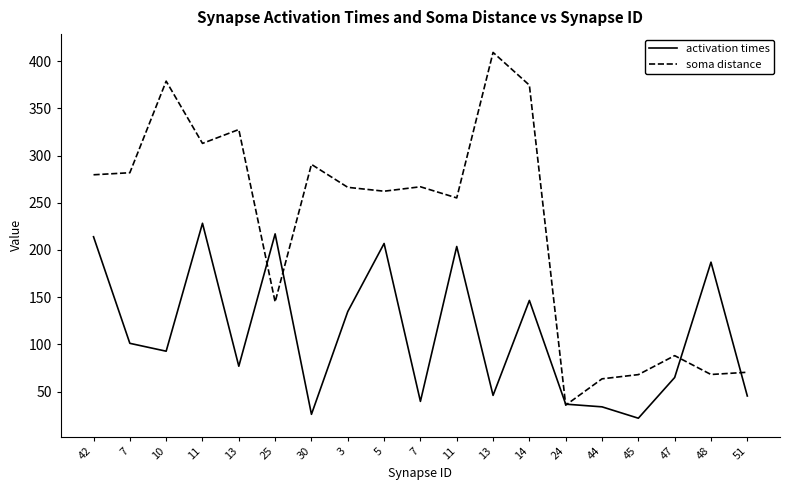

How many lines are shown in the chart?

2